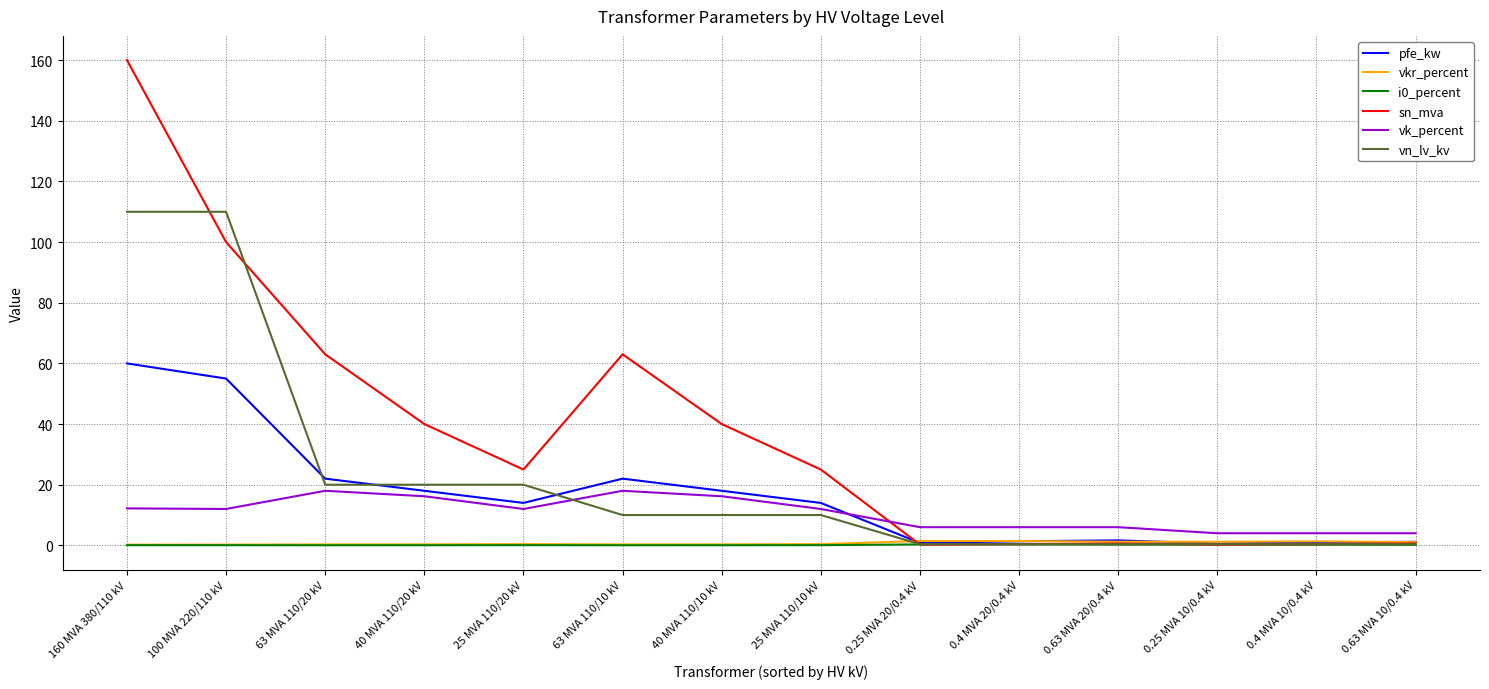

After their last crossing, which series has the higher values: vn_lv_kv or vk_percent?

vk_percent